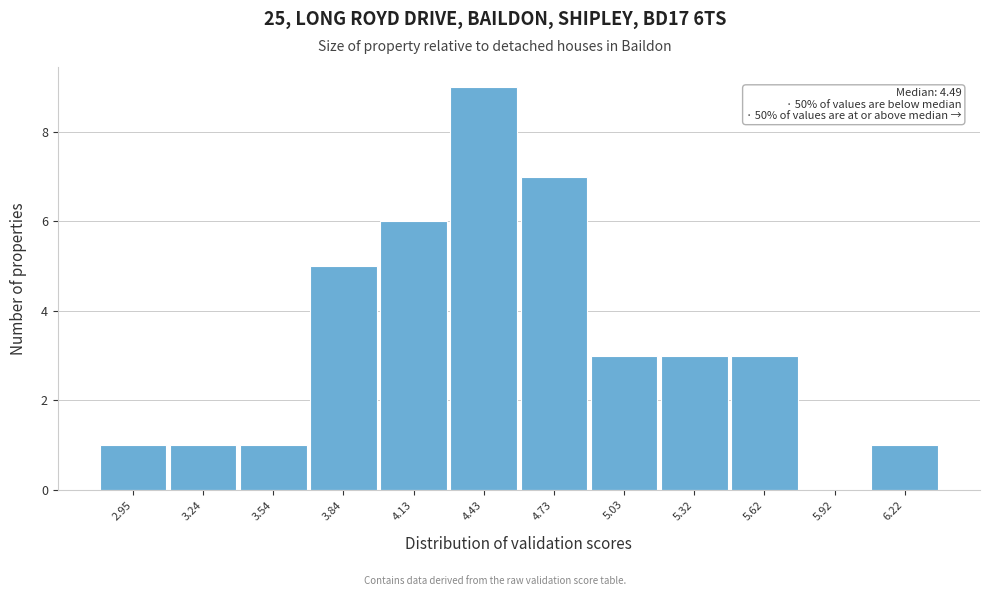

Which range on the x-axis has the tallest bar?

4.30 to 4.60